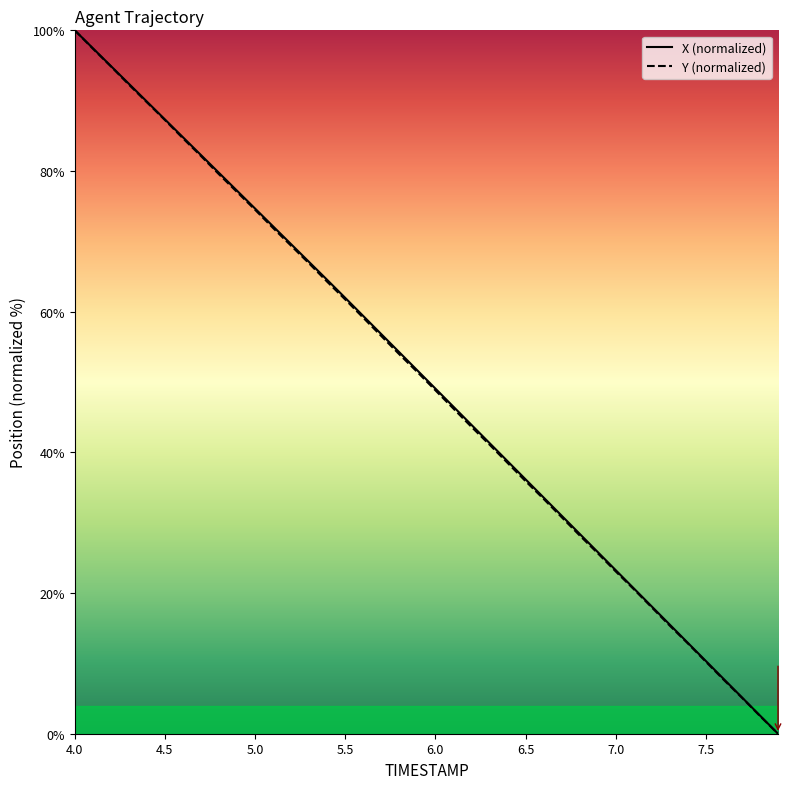

True or false: Y has more than 2 interior local peaks.

False